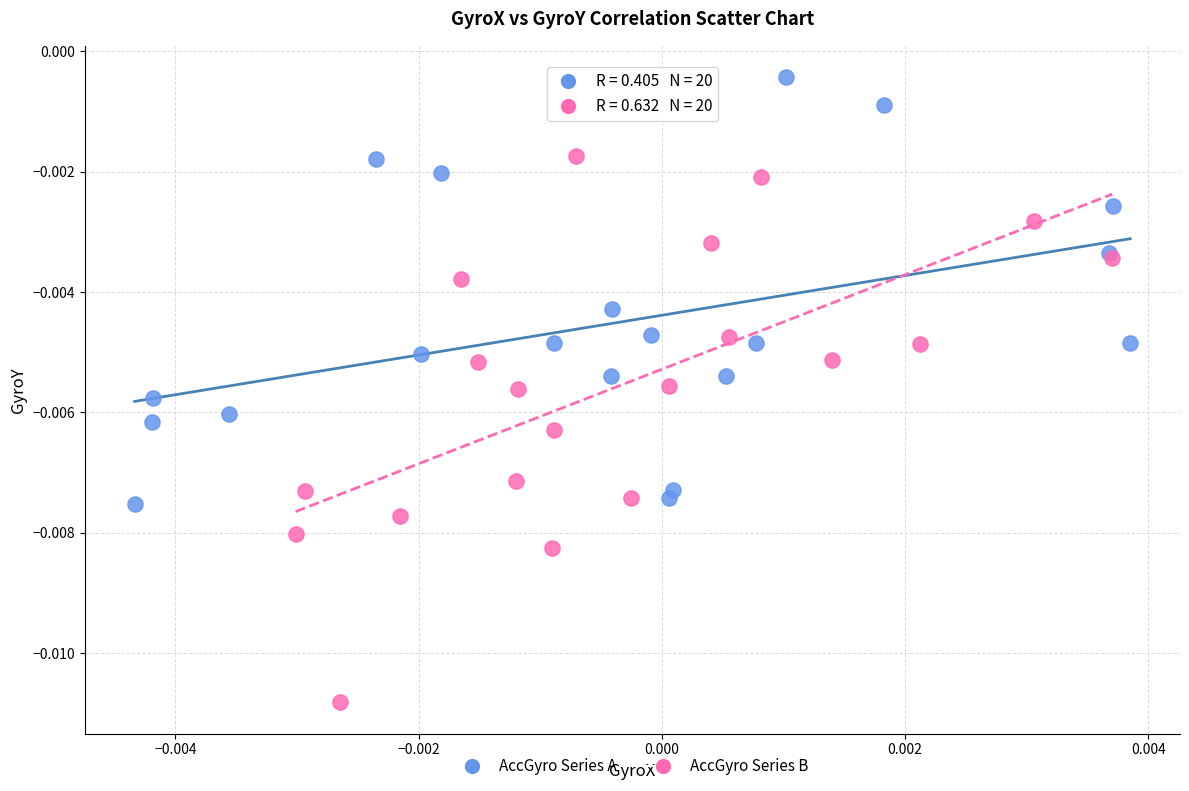

What are all the series names shown in the legend?

AccGyro Series A, AccGyro Series B